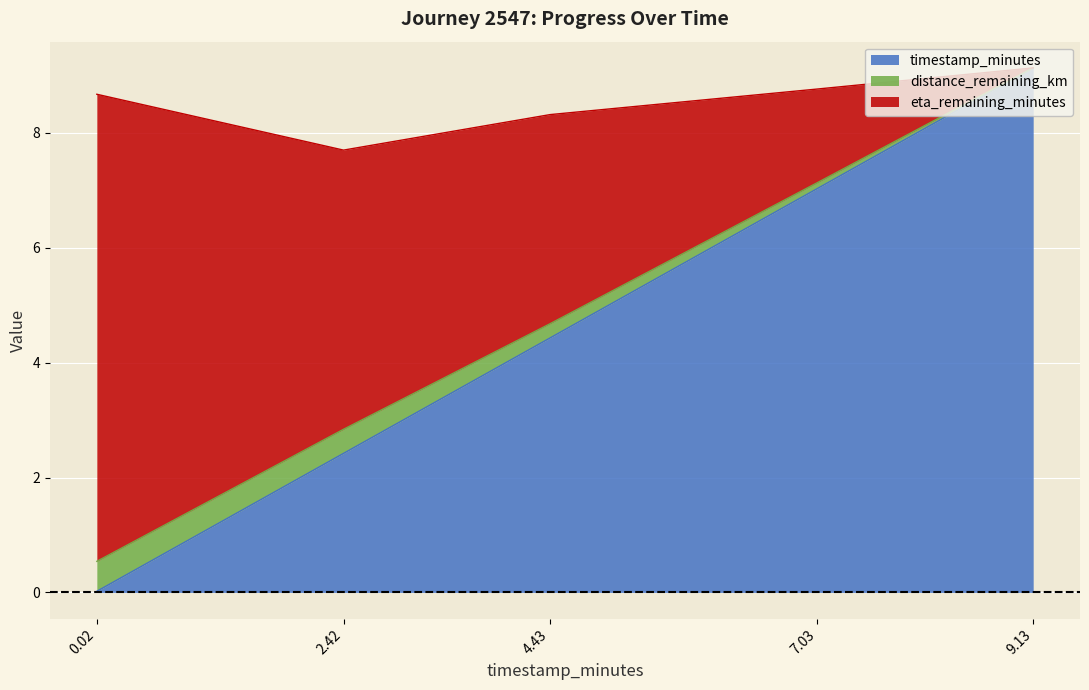

What is the difference between the maximum and minimum values in the timestamp_minutes series?

9.1